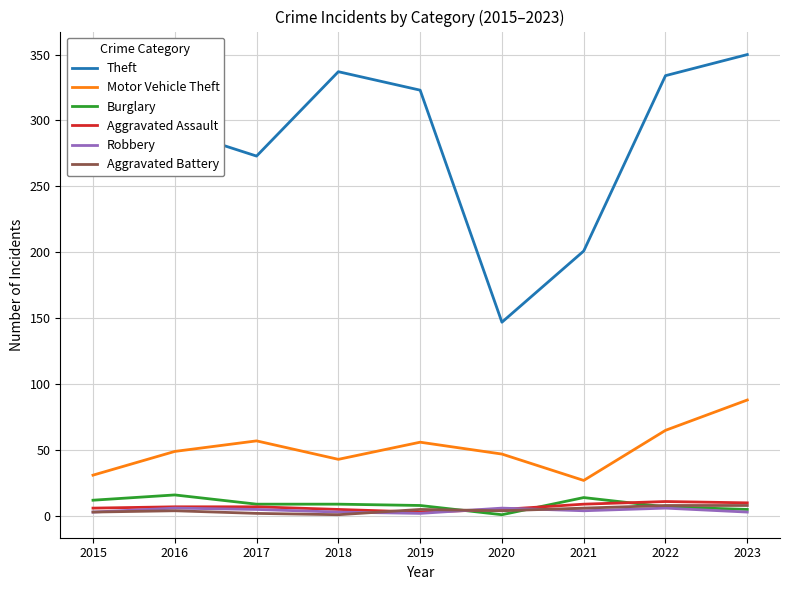

Which series changed the most between 2017 and 2018?

Theft